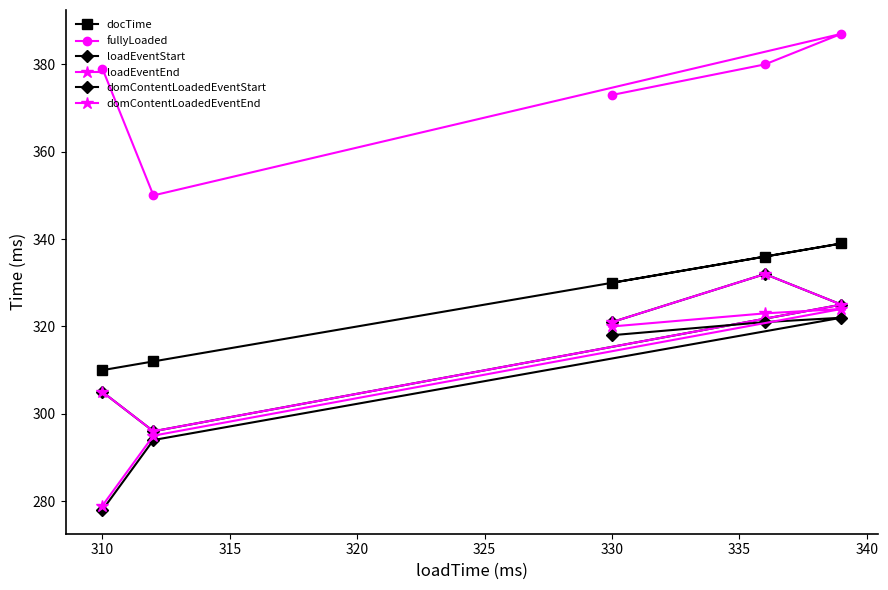

True or false: domContentLoadedEventEnd and fullyLoaded intersect in this chart.

False